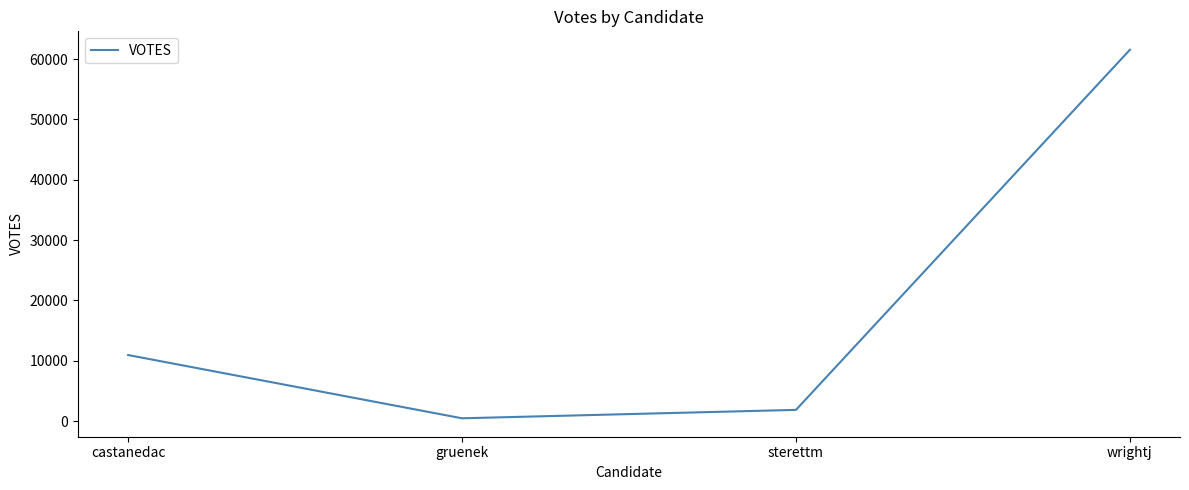

What is the minimum value shown in the chart?

470